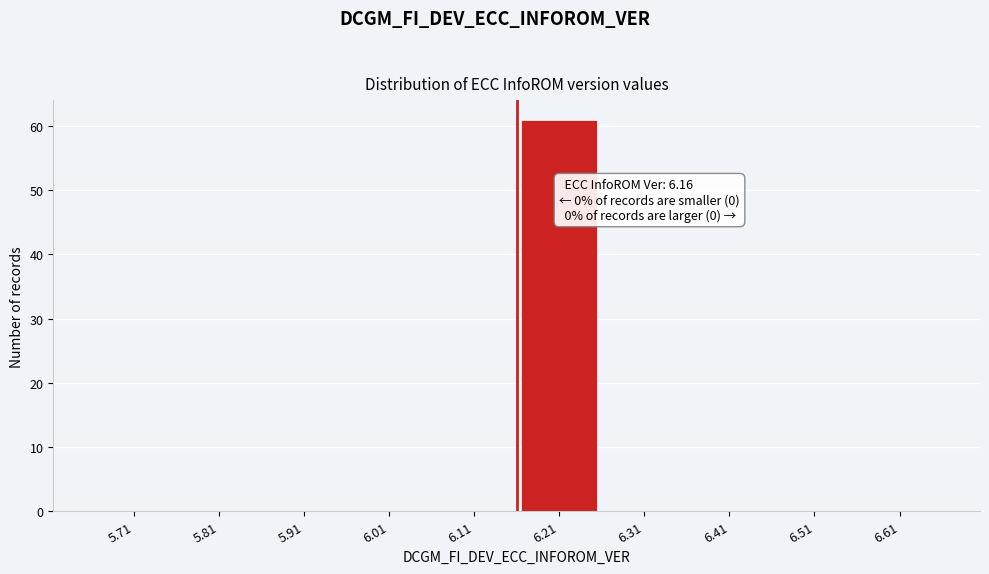

Which range on the x-axis has the tallest bar?

6.16 to 6.26